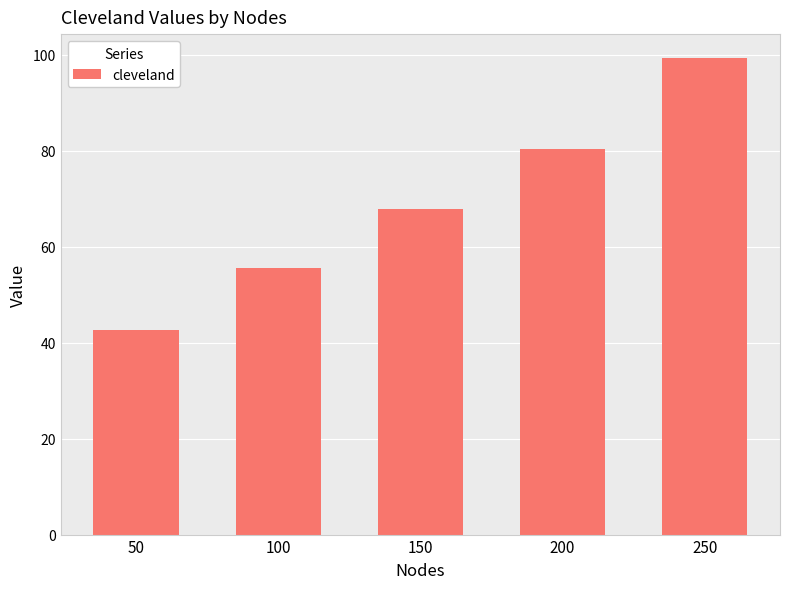

Are the bars horizontal?

No